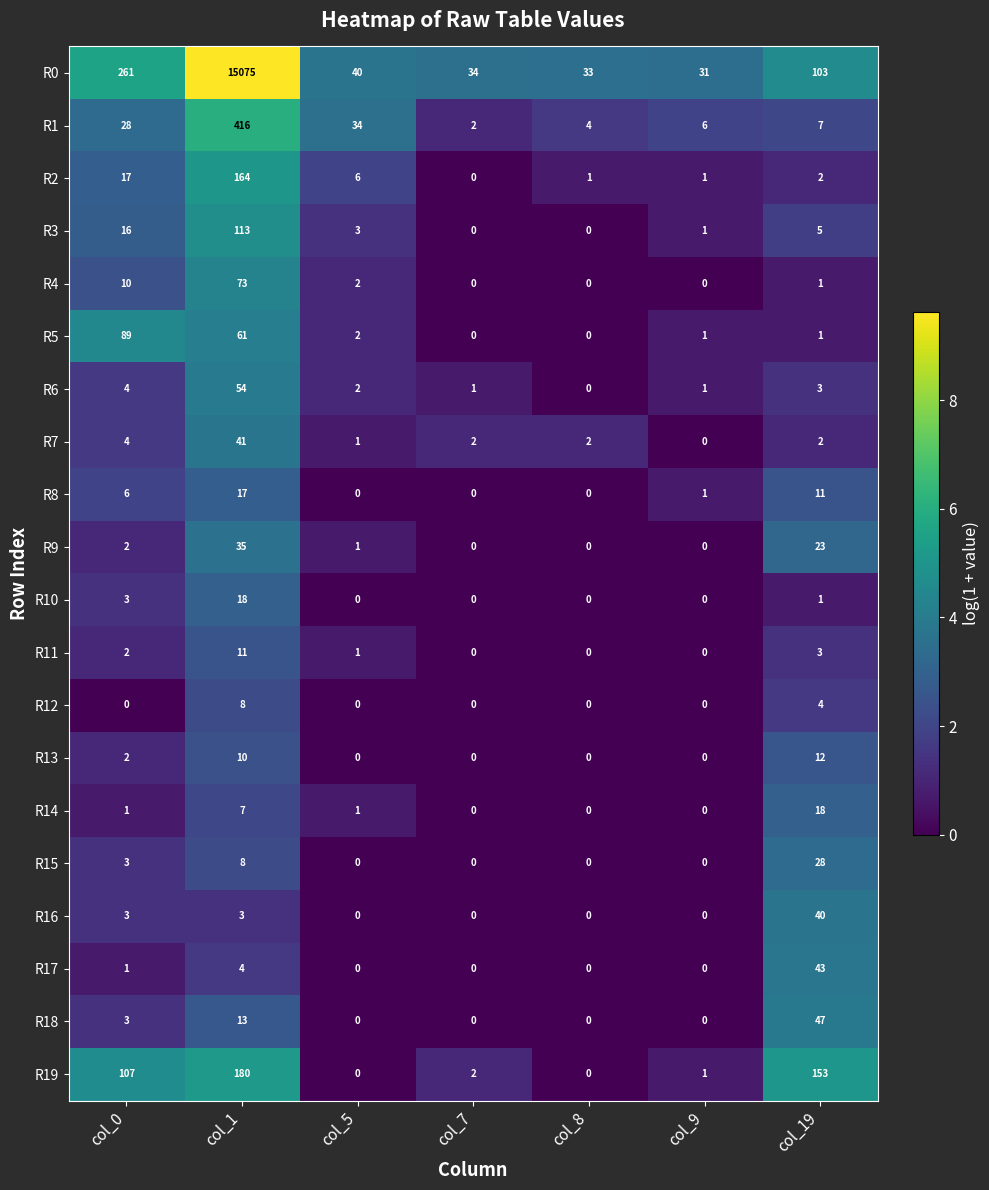

How many series are shown in this chart?

20